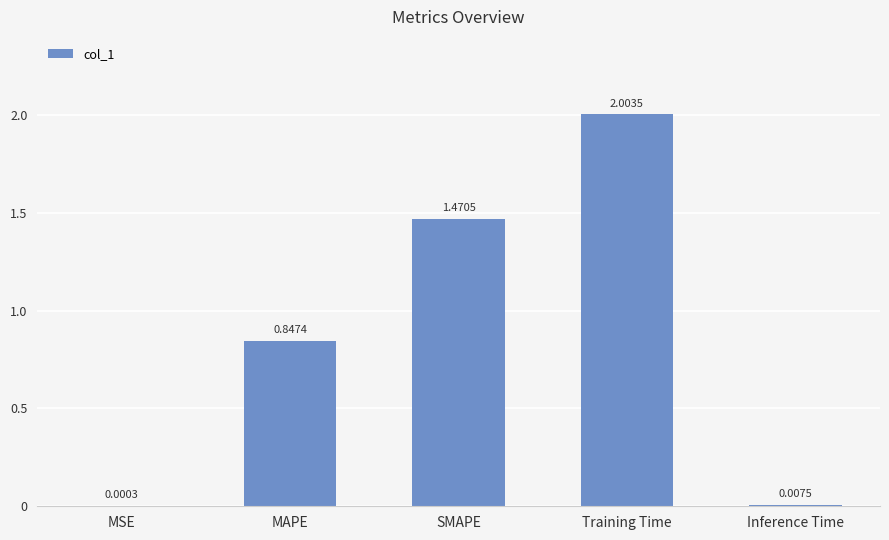

Approximately how many times larger is the value at SMAPE compared to Training Time?

0.7